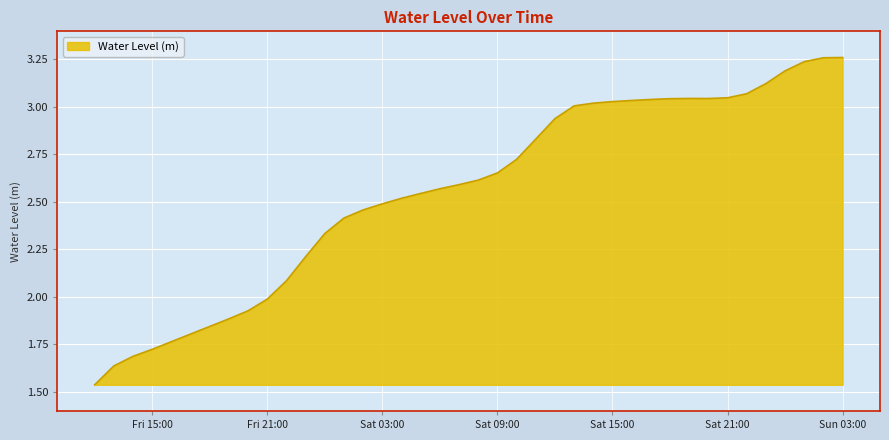

Does the chart have visible grid lines?

Yes